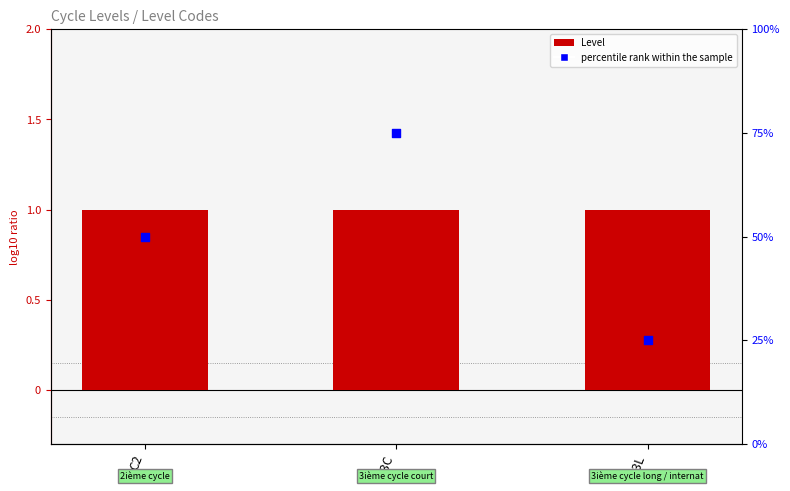

Which series has the largest total across all categories?

percentile rank within the sample